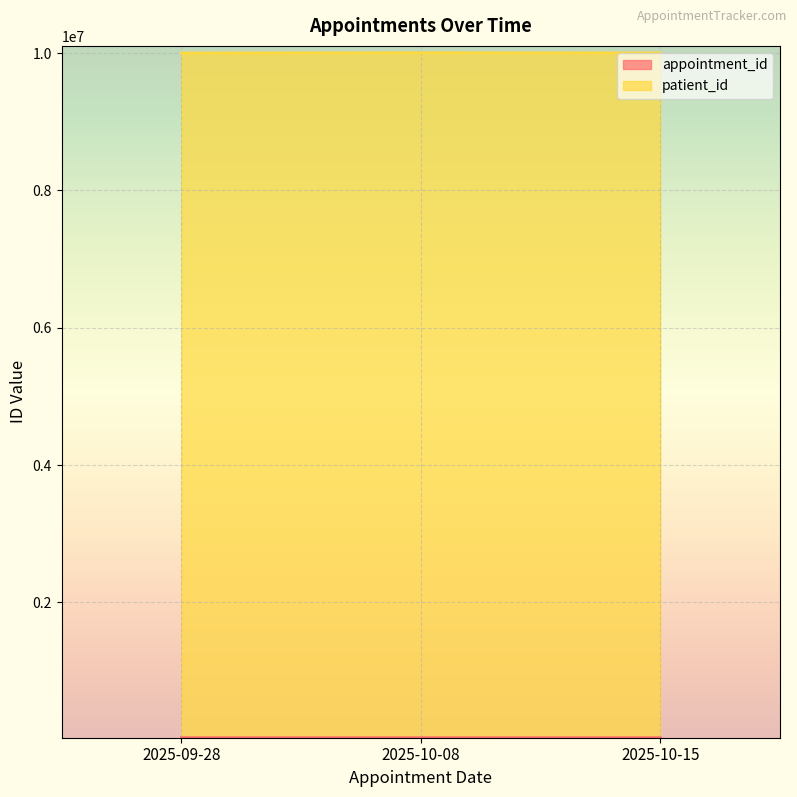

What is the label of the 2nd point from the left?

2025-10-08